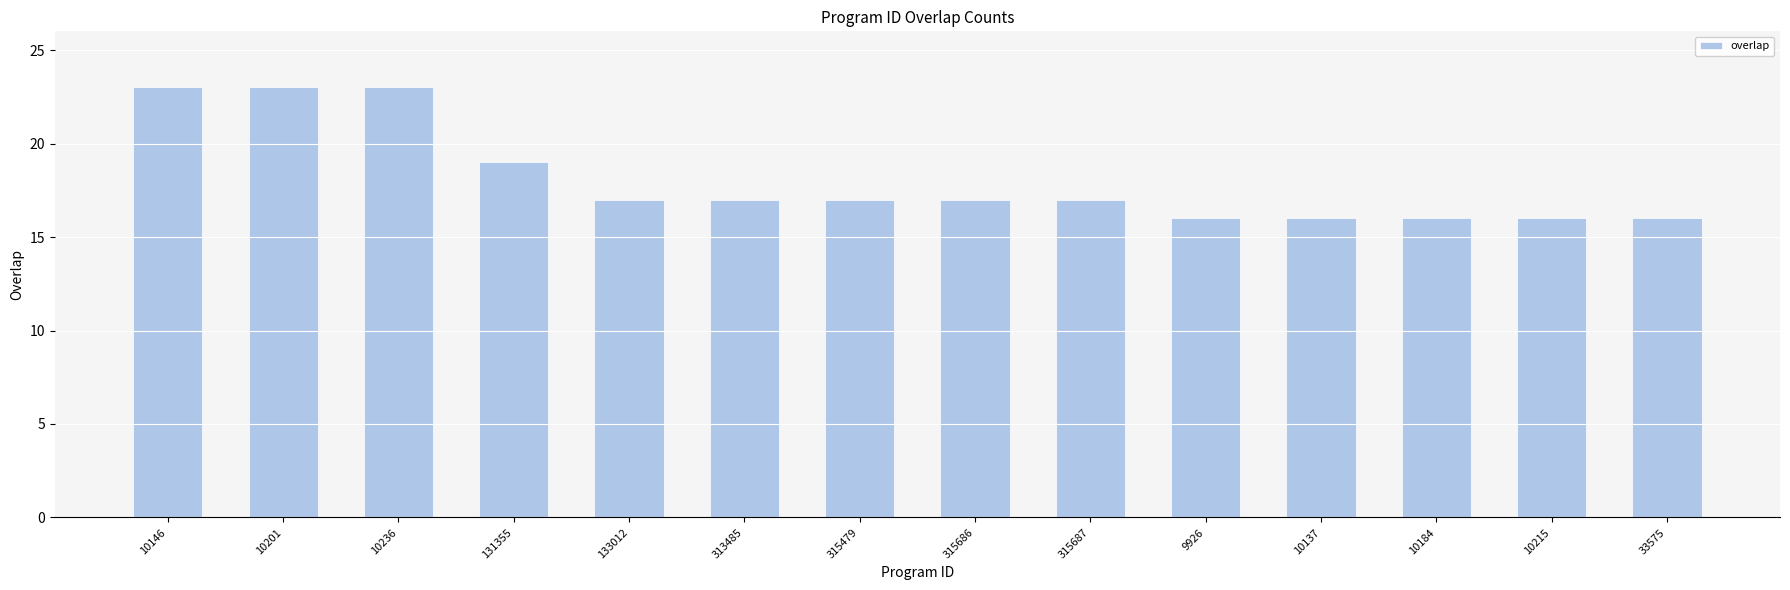

What is the smallest value displayed?

16